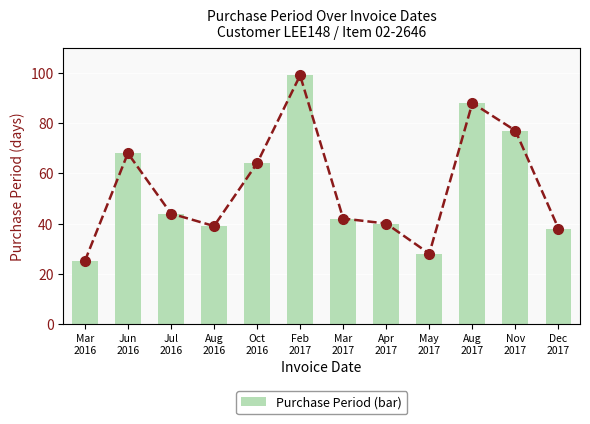

Between May
2017 and Aug
2017, which is larger?

Aug
2017